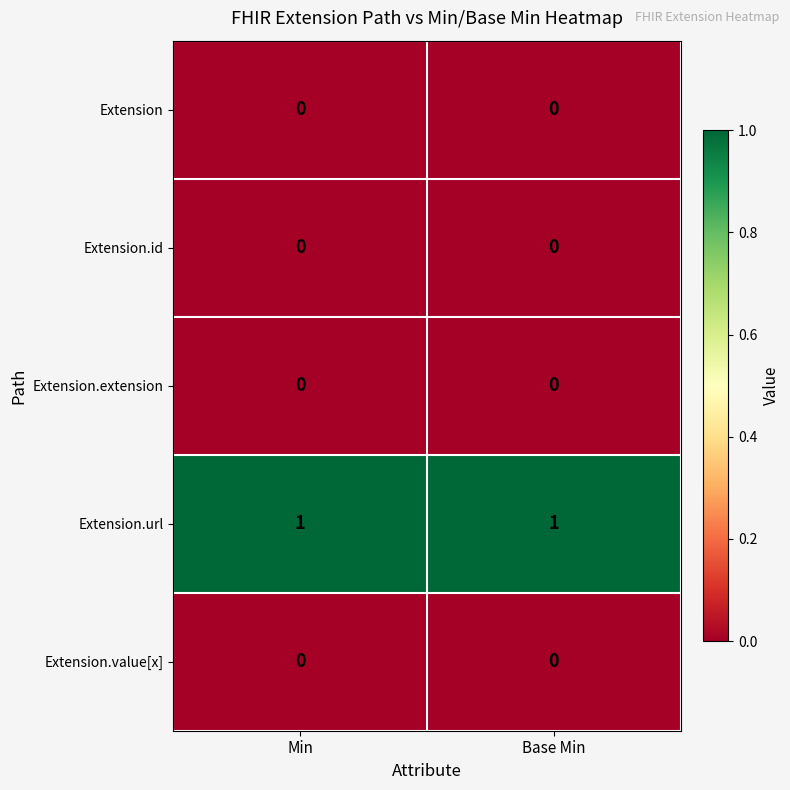

Reading right to left, what are all the values shown in this chart?

Extension: Base Min=0	Min=0
Extension.id: Base Min=0	Min=0
Extension.extension: Base Min=0	Min=0
Extension.url: Base Min=1	Min=1
Extension.value[x]: Base Min=0	Min=0